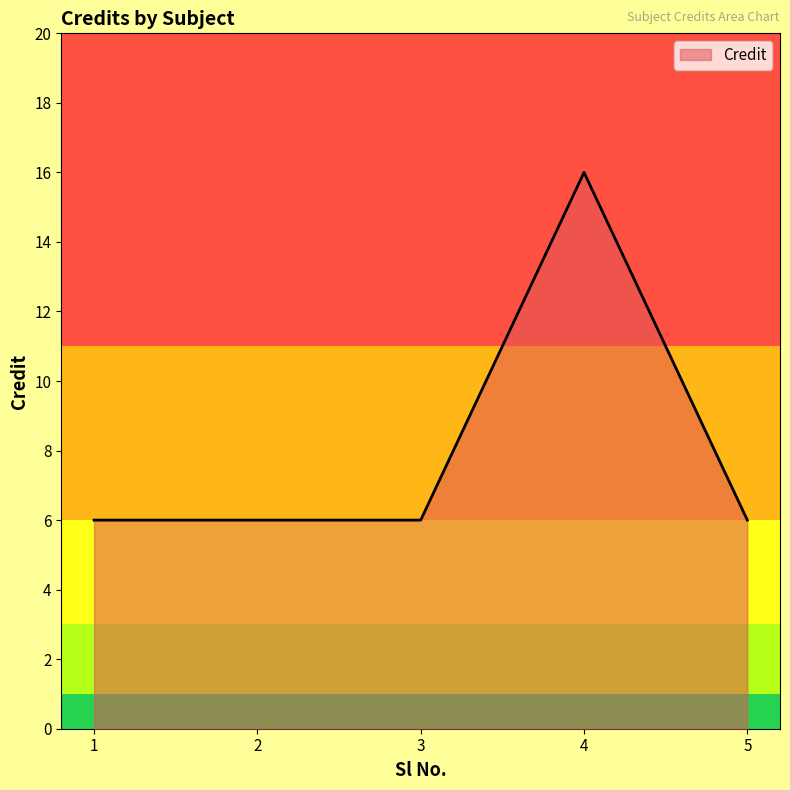

Reading left to right, transcribe all the data shown in this chart.

1=6	2=6	3=6	4=16	5=6